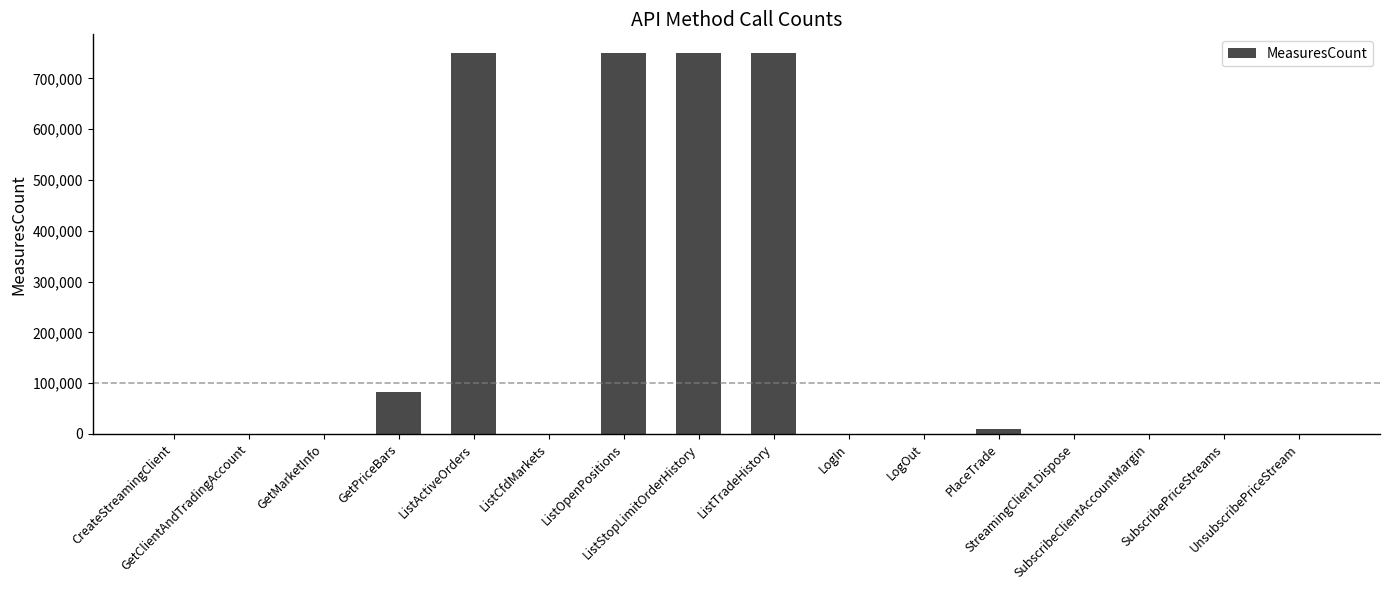

What is the maximum value shown in the chart?

749078